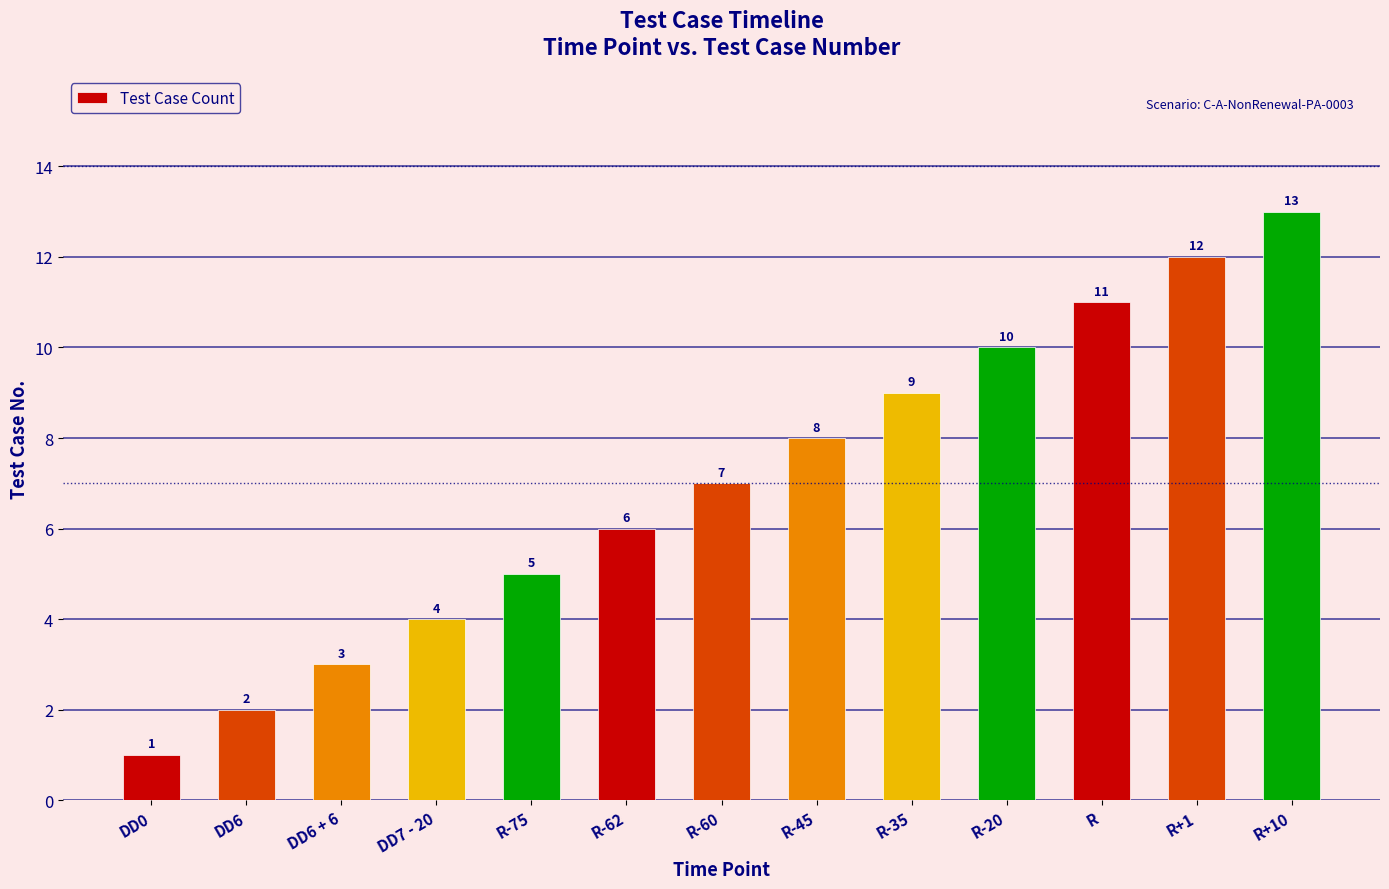

What is the smallest value displayed?

1